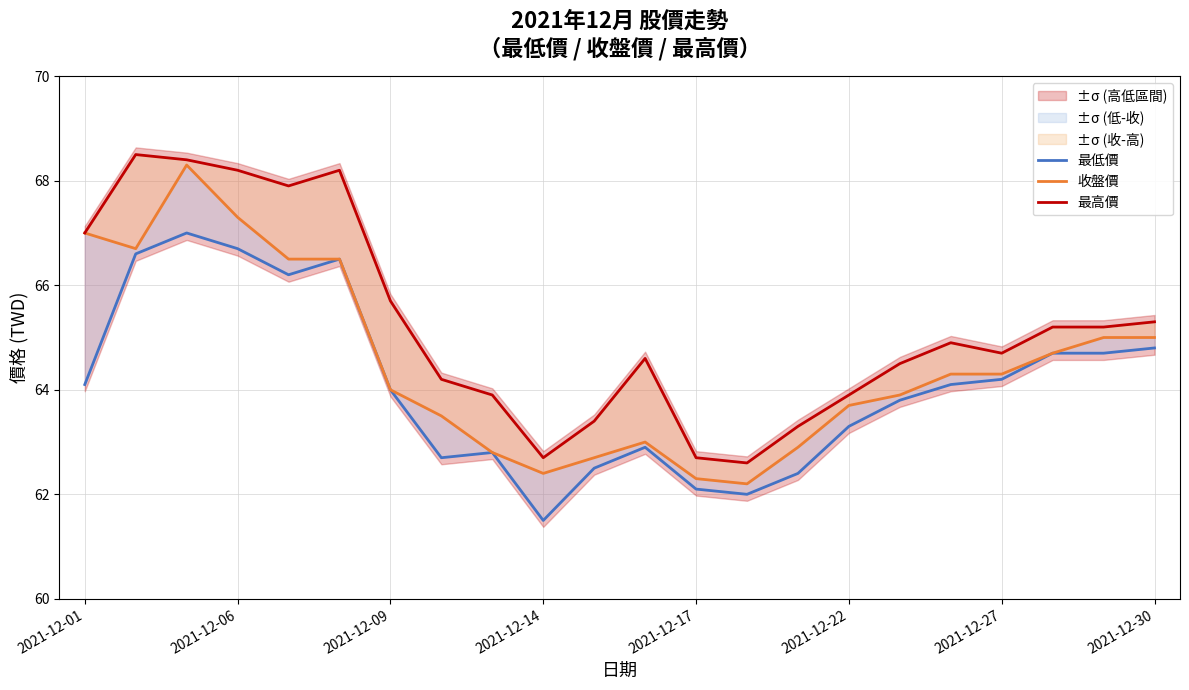

Is it true that 收盤價 equals 62.2 at 13?

True